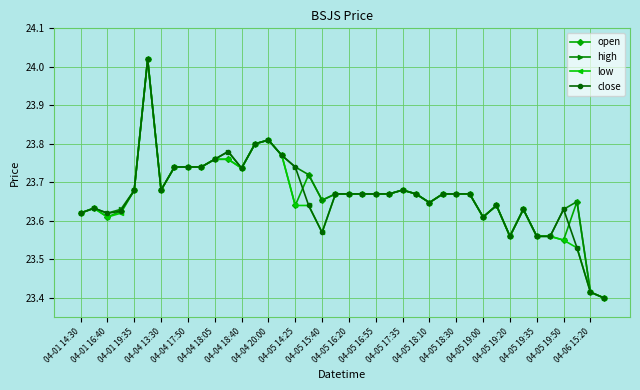

True or false: open has more than 2 points higher than both neighbors.

True